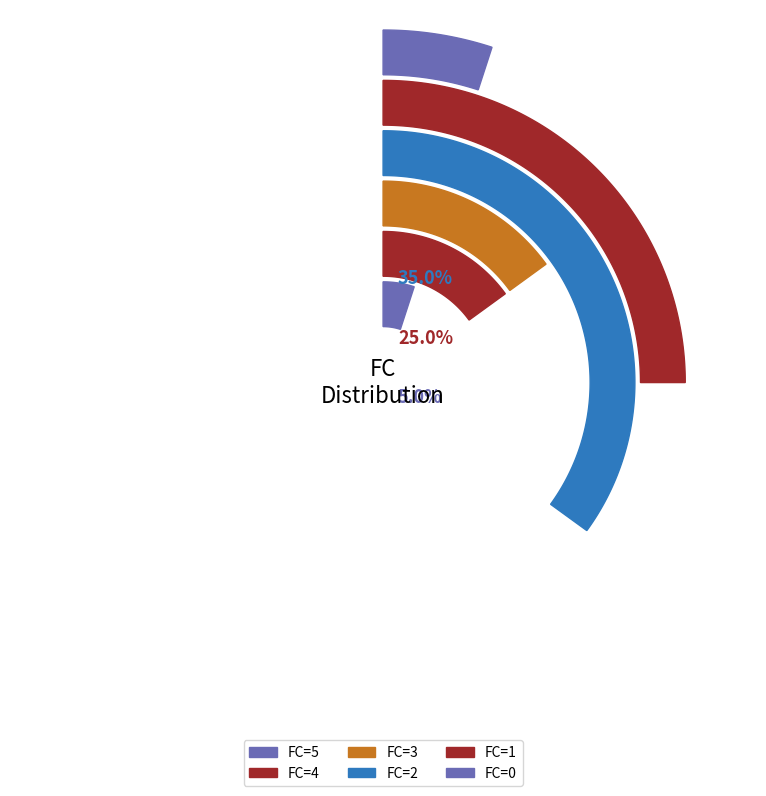

How many slices are in this pie chart?

6